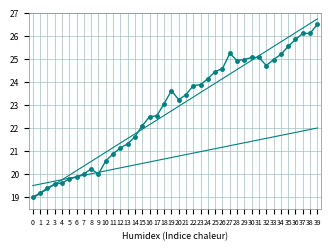

Does the chart have visible grid lines?

Yes